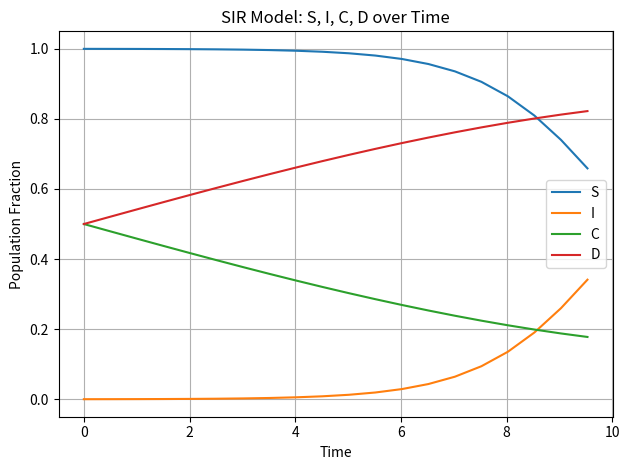

List the series in order of their overall mean, highest first.

S, D, C, I